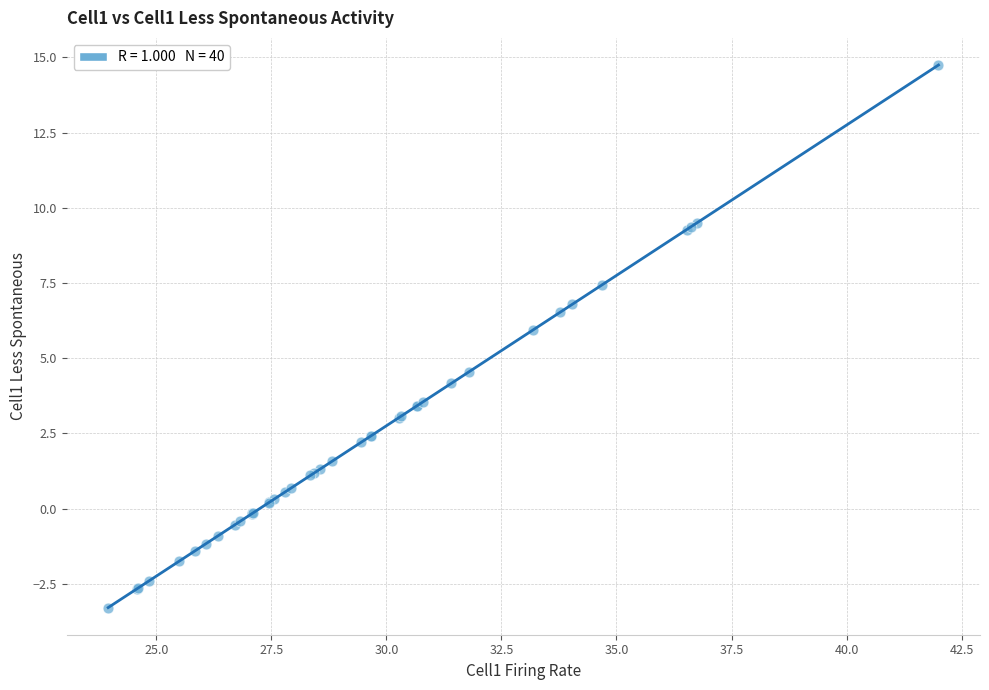

What Y value in the scatter plot is closest to 5?

4.6